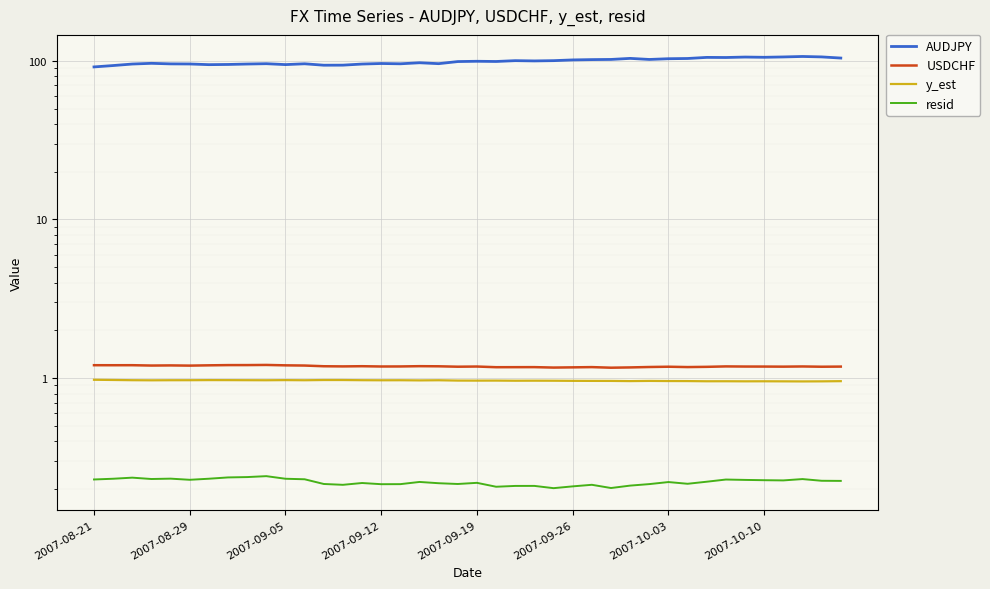

At 14, list the series in order from smallest to largest.

resid, y_est, USDCHF, AUDJPY